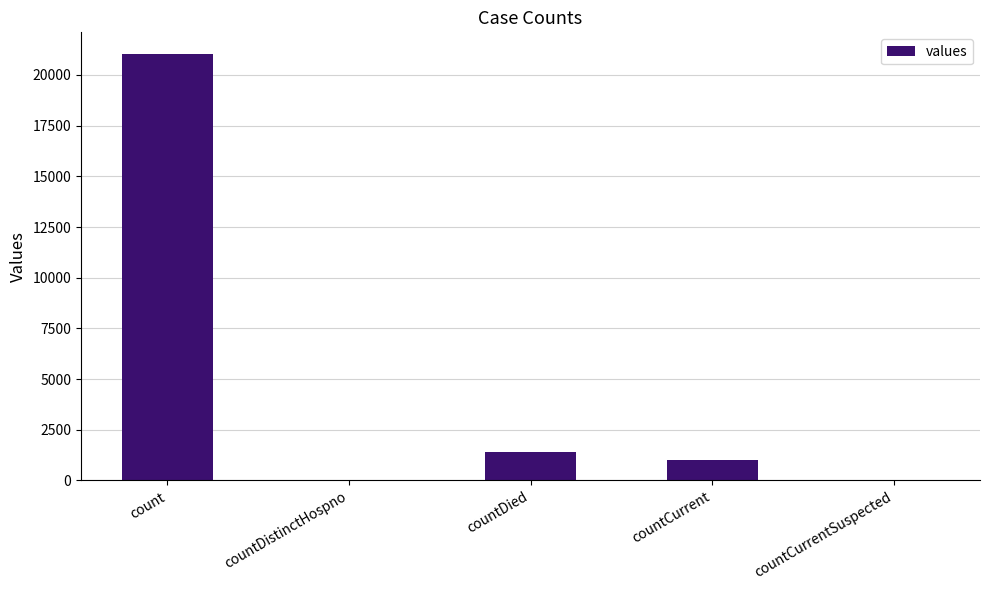

Reading right to left, transcribe all the data shown in this chart.

countCurrentSuspected=0	countCurrent=1006	countDied=1405	countDistinctHospno=0	count=21050